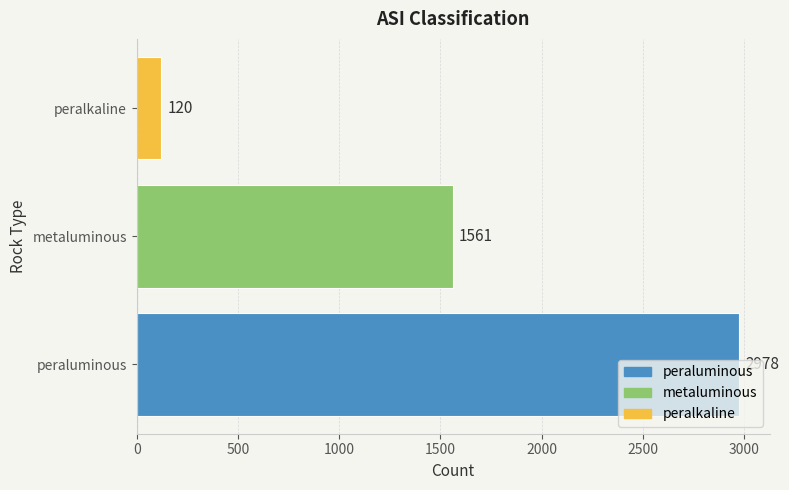

What is the difference between the second highest and minimum values?

1441